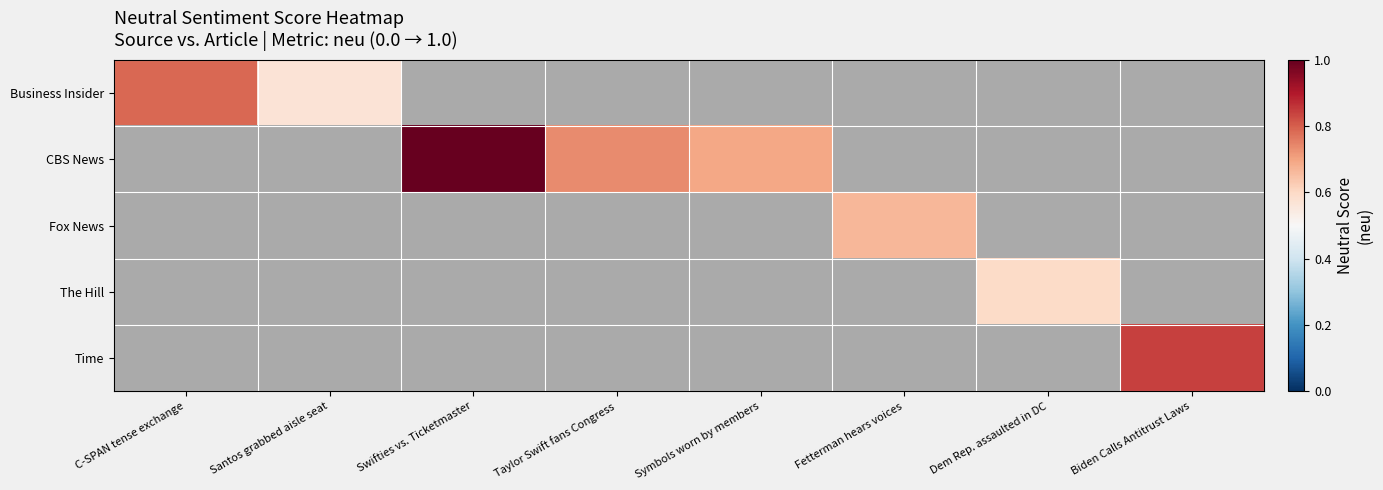

The The Hill series shows 1.0 at Dem Rep. assaulted in DC. True or false?

False